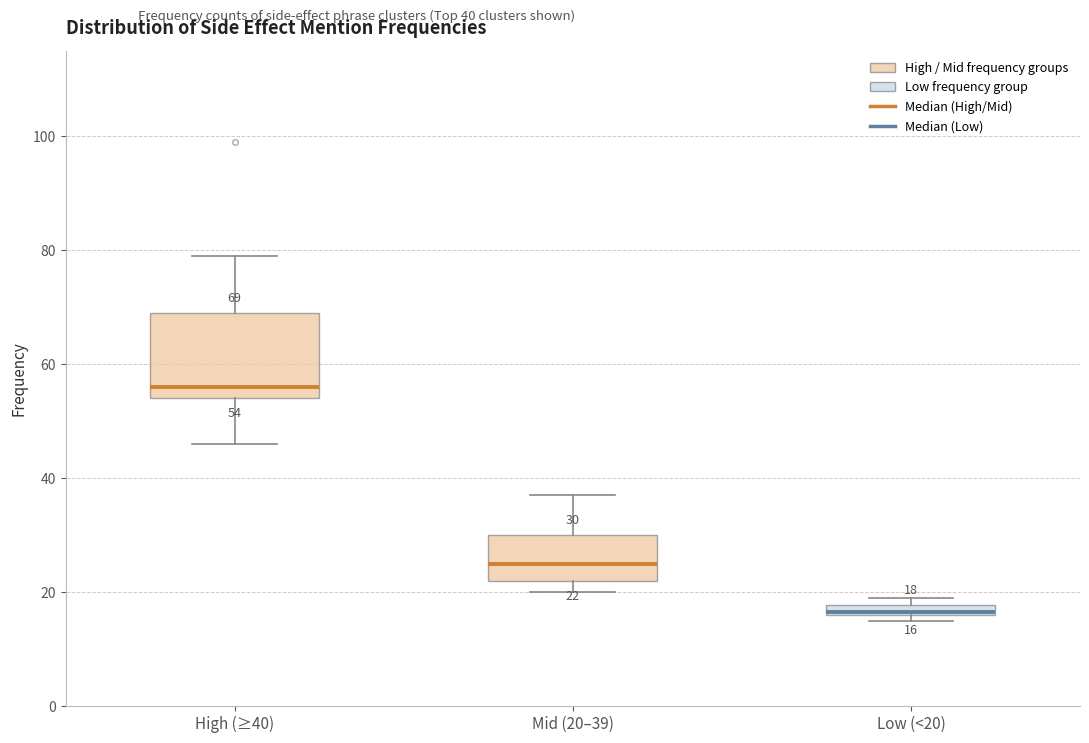

Which box's median line is the lowest?

Low (<20)